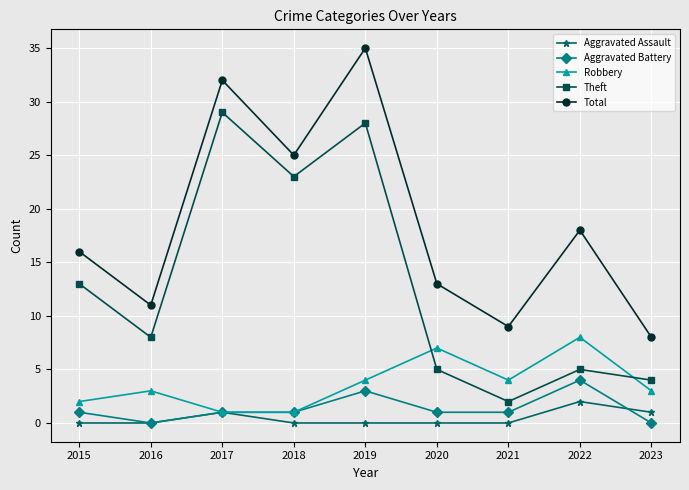

True or false: Total and Aggravated Assault intersect in this chart.

False